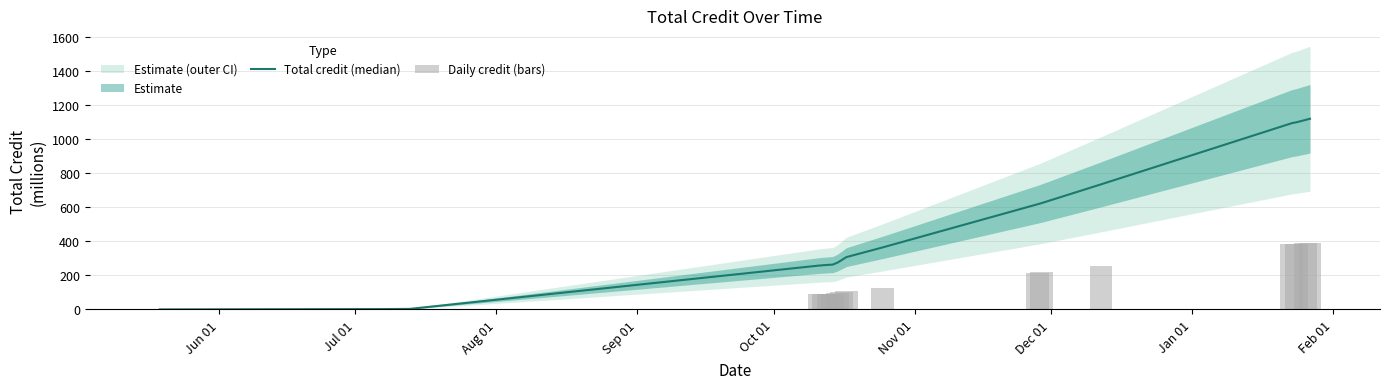

What is the greatest value displayed?

1118.4